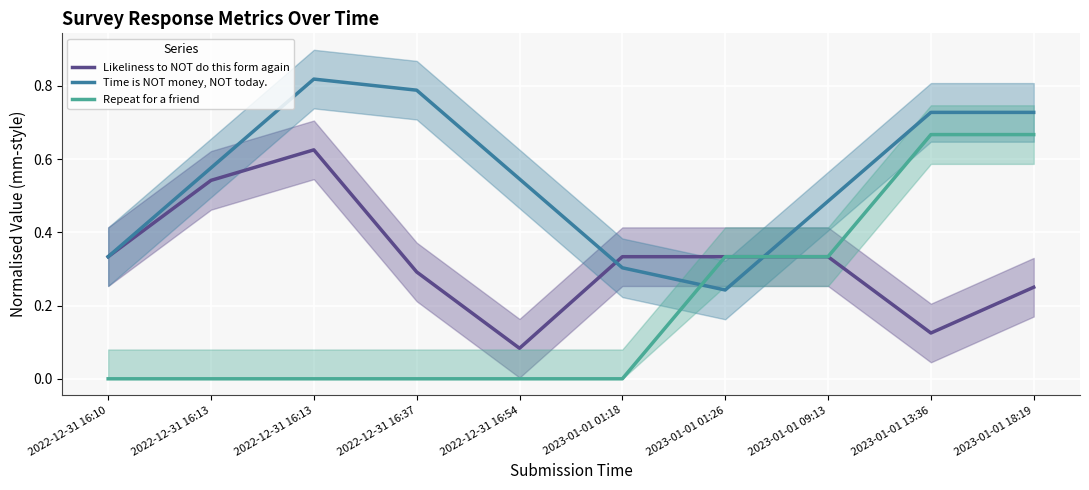

At which category is the sum across all series the highest?

2023-01-01 18:19